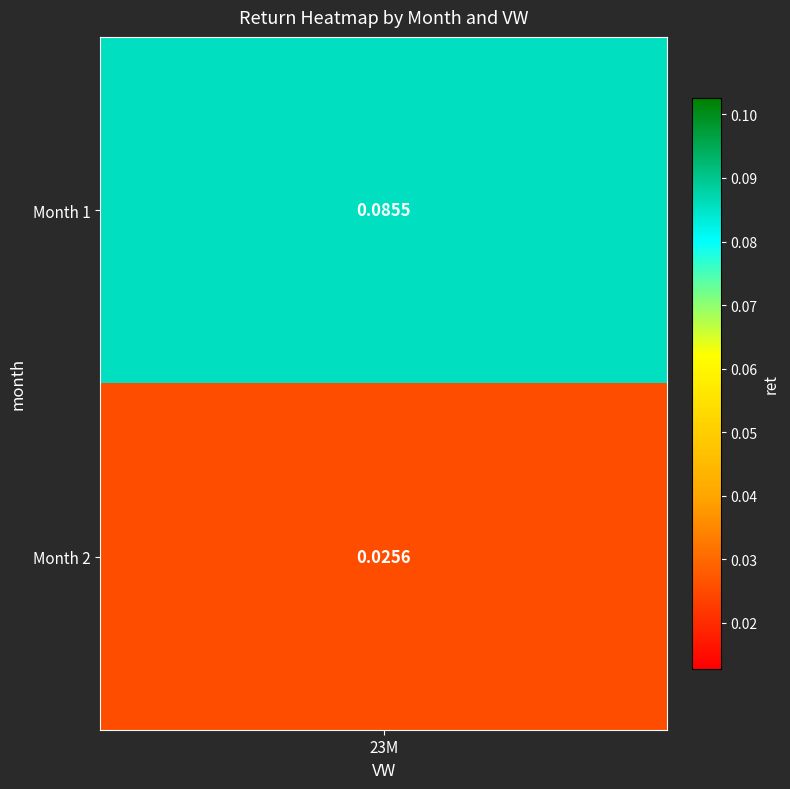

What is the difference between the values at 2 and 1?

0.1